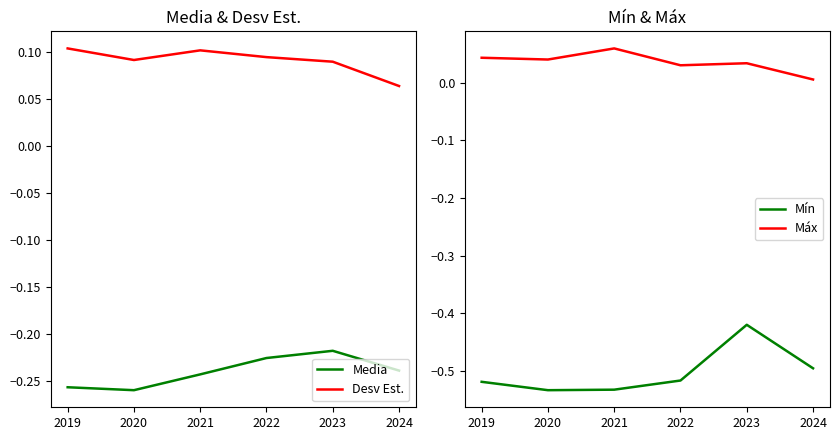

Which category has the lowest value in the Desv Est. series?

2024